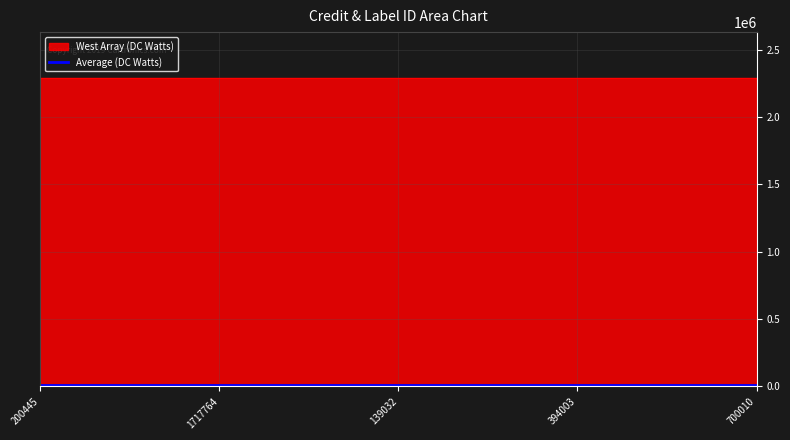

At how many categories does at least one series exceed 192995?

5